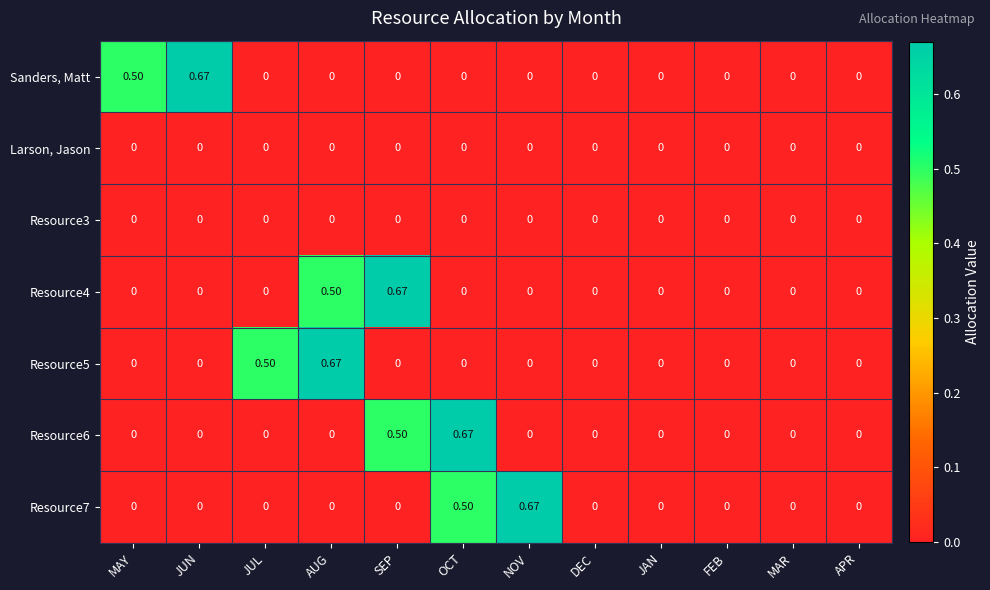

How many values in the Sanders, Matt series exceed 0?

2